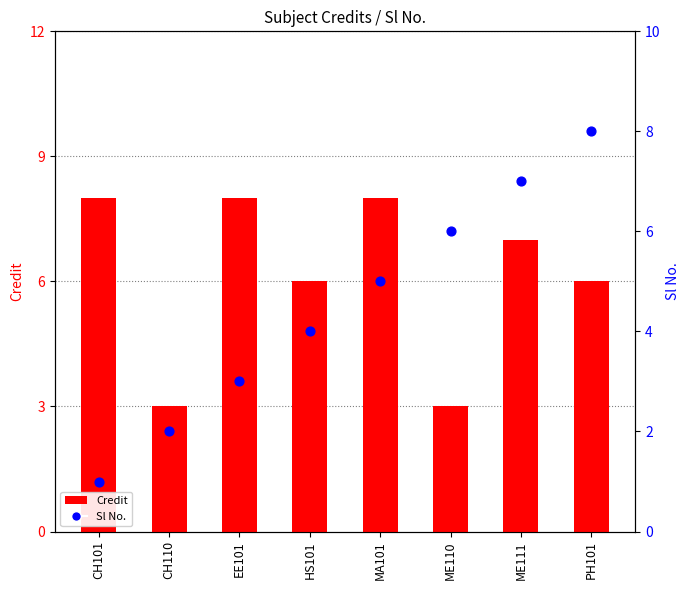

Which series reaches the maximum Y coordinate?

Credit